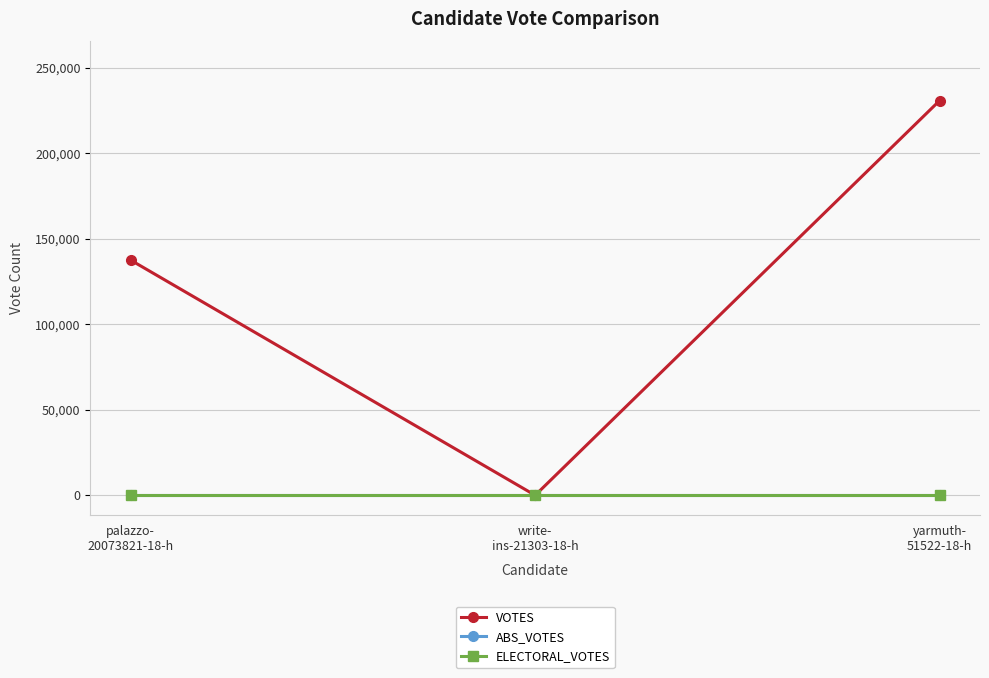

How many distinct data groups are displayed?

3